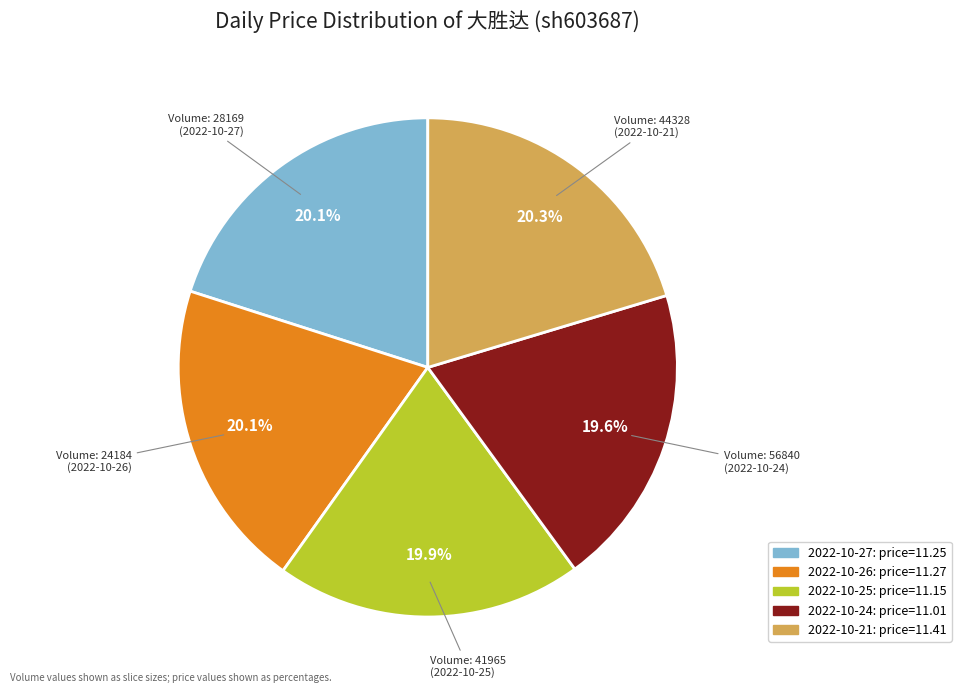

Is there any slice that represents more than half of the pie?

No